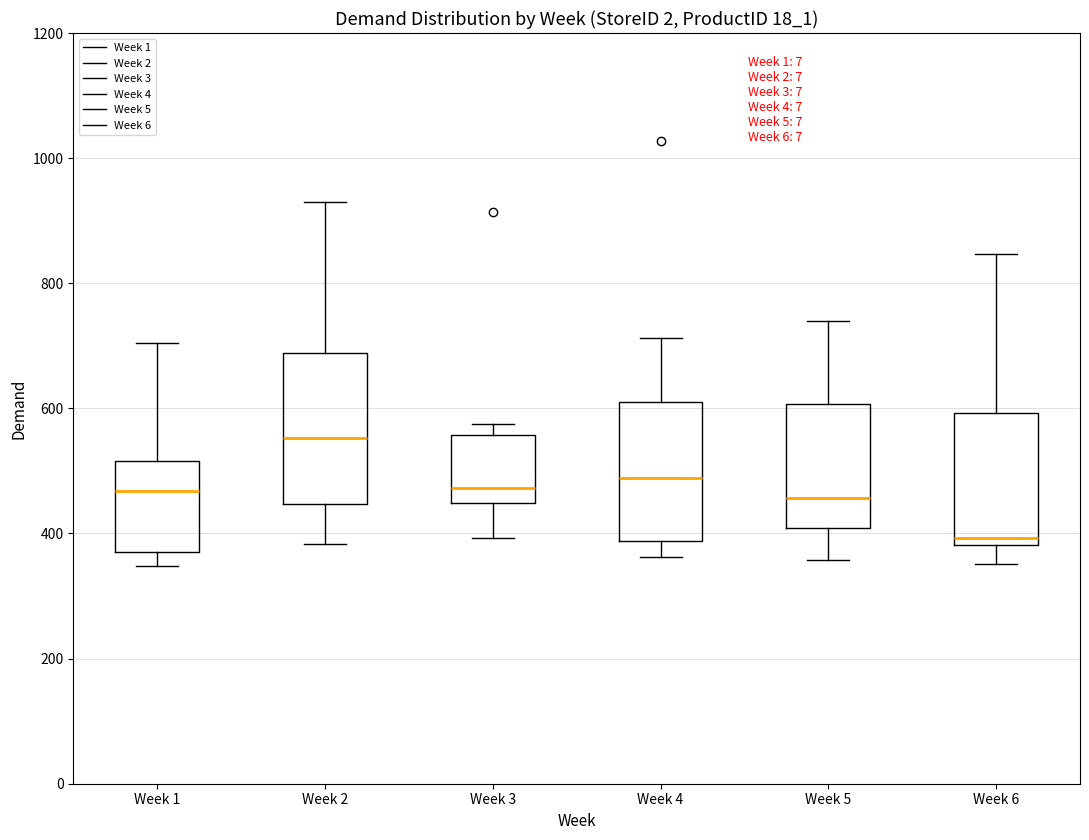

Reading left to right, transcribe this box plot: for each box, give where its median line is, the range the box spans, and where its two whiskers end, as read against the y-axis. The values are not printed on the chart, so give them approximately, as read against the axis.

Week 1: median 460, box 380 to 520, whiskers 340 to 700
Week 2: median 560, box 440 to 680, whiskers 380 to 920
Week 3: median 480, box 440 to 560, whiskers 400 to 580
Week 4: median 480, box 380 to 600, whiskers 360 to 720
Week 5: median 460, box 400 to 600, whiskers 360 to 740
Week 6: median 400, box 380 to 600, whiskers 360 to 840